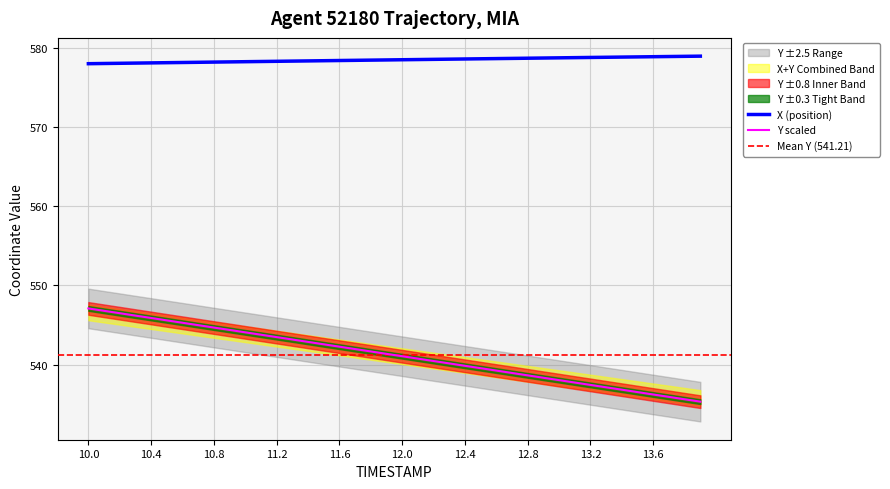

The value of X (position) at 10.0 is 578.0. True or false?

True